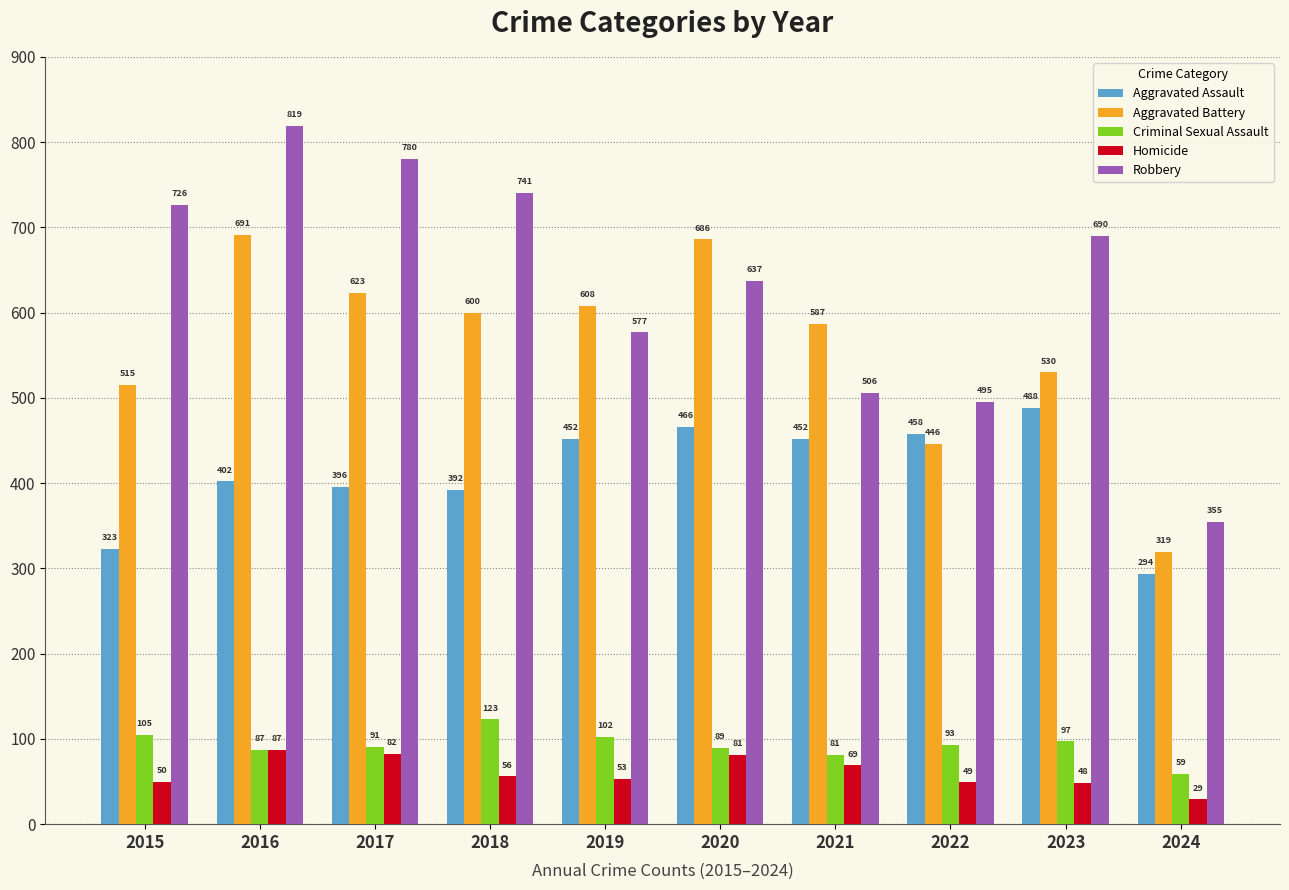

How many values in the Aggravated Assault series are below 452?

5